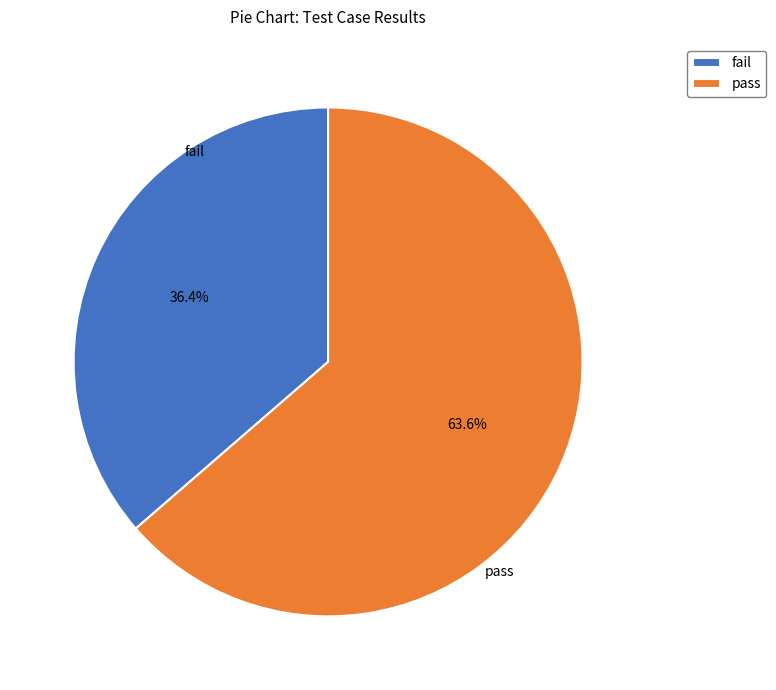

Which category has the smallest portion of the pie?

fail